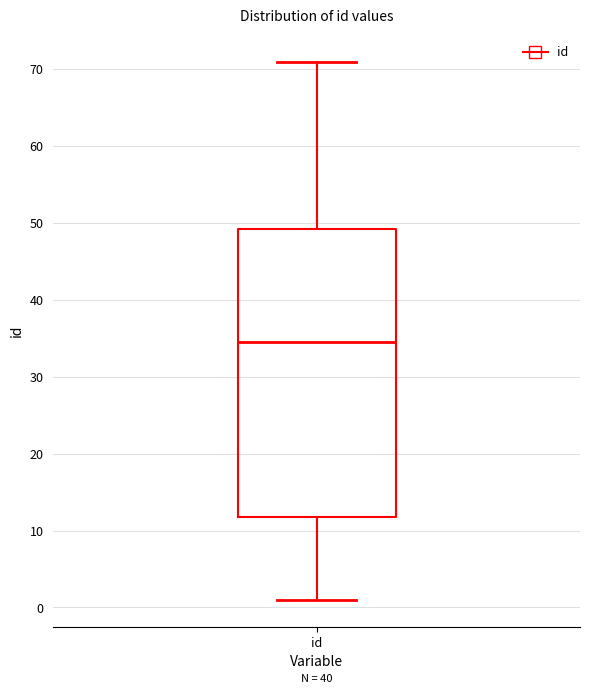

Transcribe this box plot: give where the median line is, the range the box spans, and where the two whiskers end, as read against the y-axis. The values are not printed on the chart, so give them approximately, as read against the axis.

median 35, box 12 to 49, whiskers 1 to 71